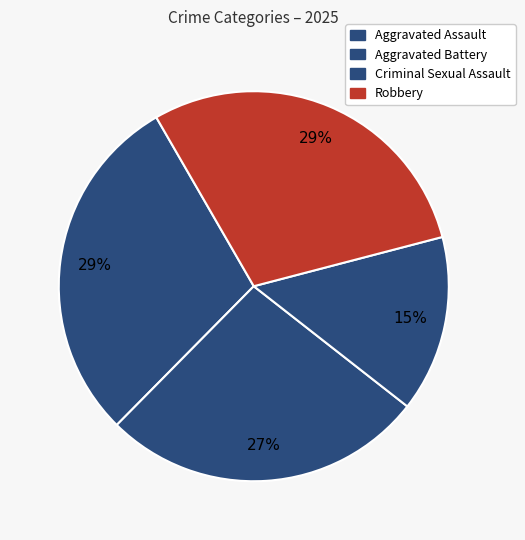

Does any single category account for the majority?

No